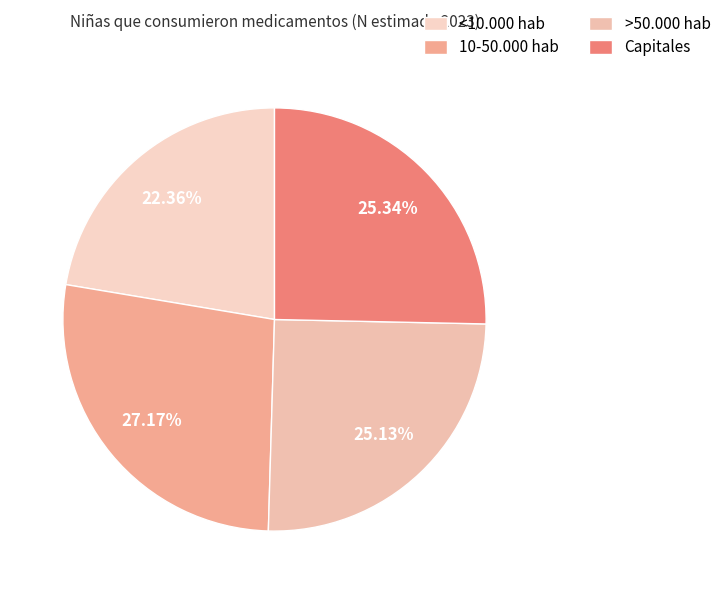

To the nearest percent, what is the difference between the largest and smallest slice percentages?

5%